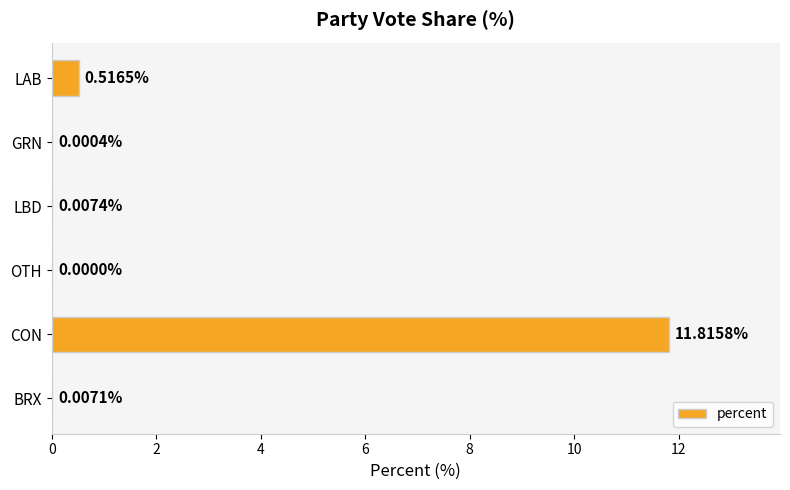

What is the sum of all values?

12.3